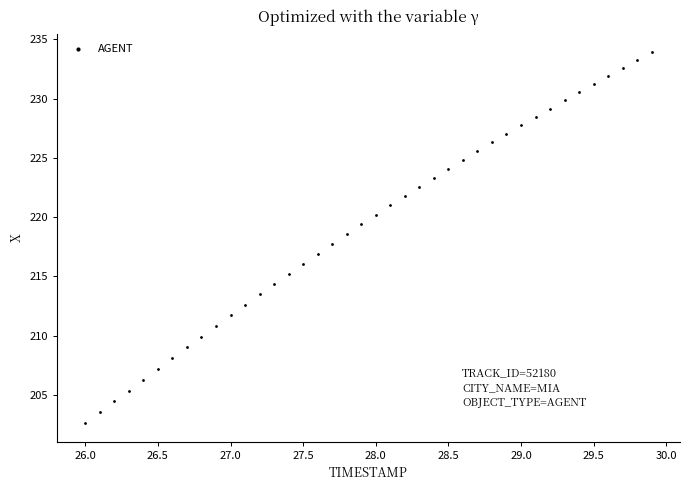

What is the range of X values (max minus min)?

3.9